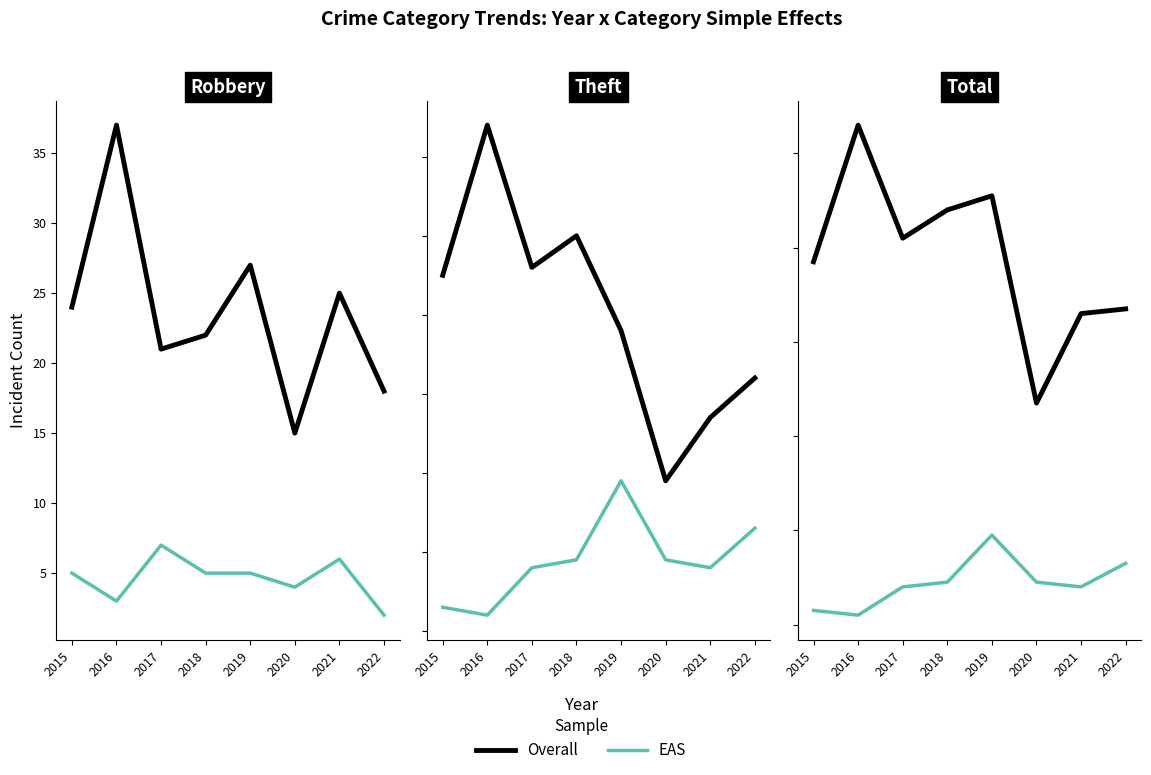

At how many categories does at least one series exceed 73?

5